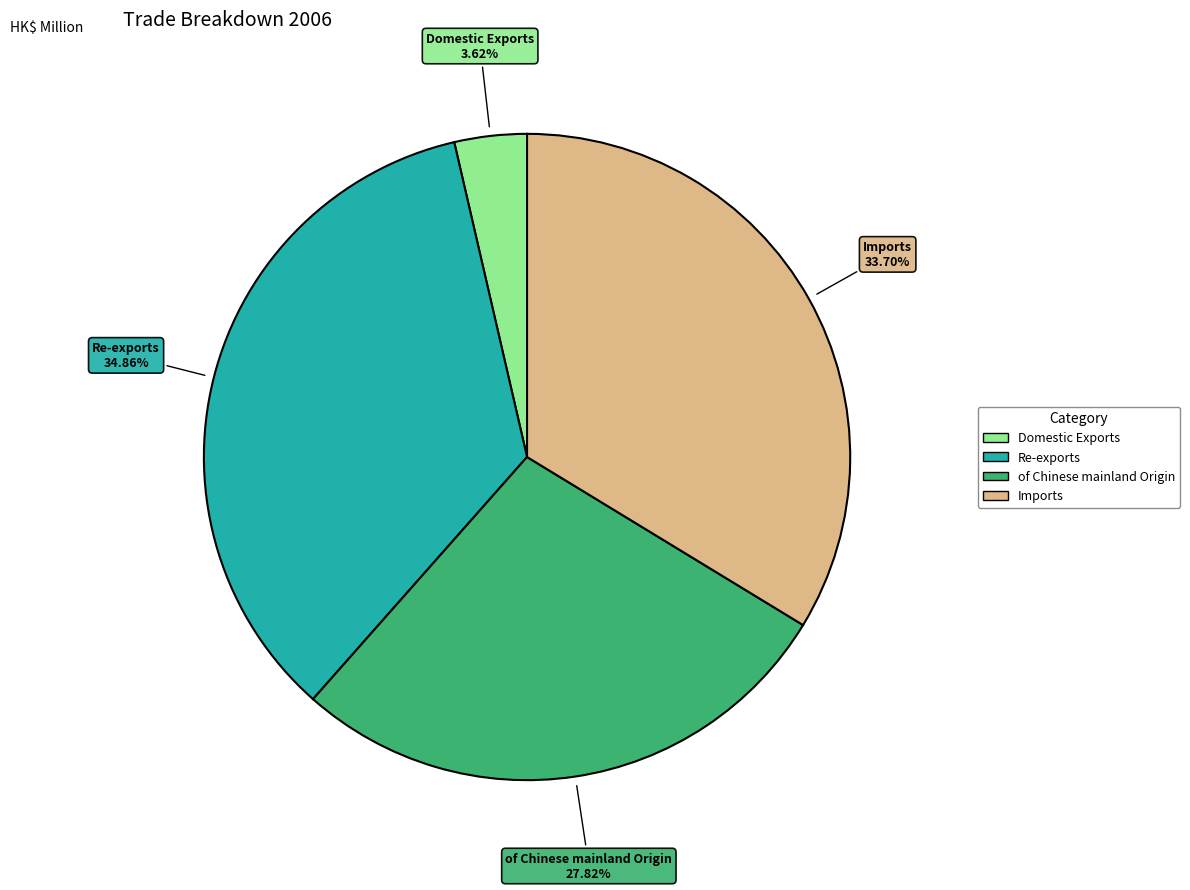

Which category has the biggest portion of the pie?

Re-exports